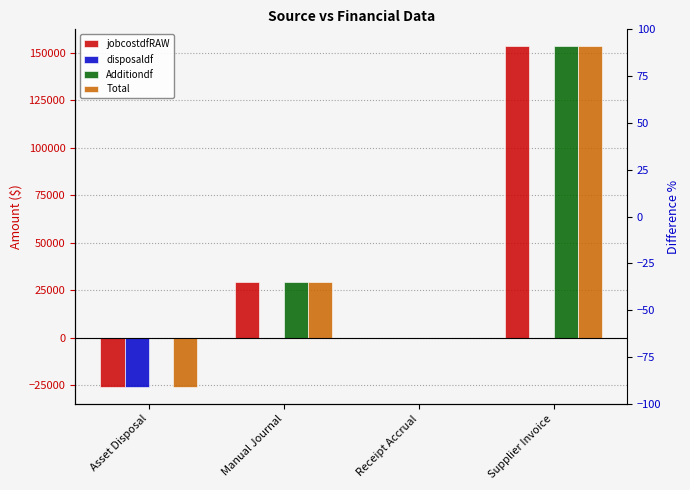

At how many categories does at least one series exceed 99417?

1